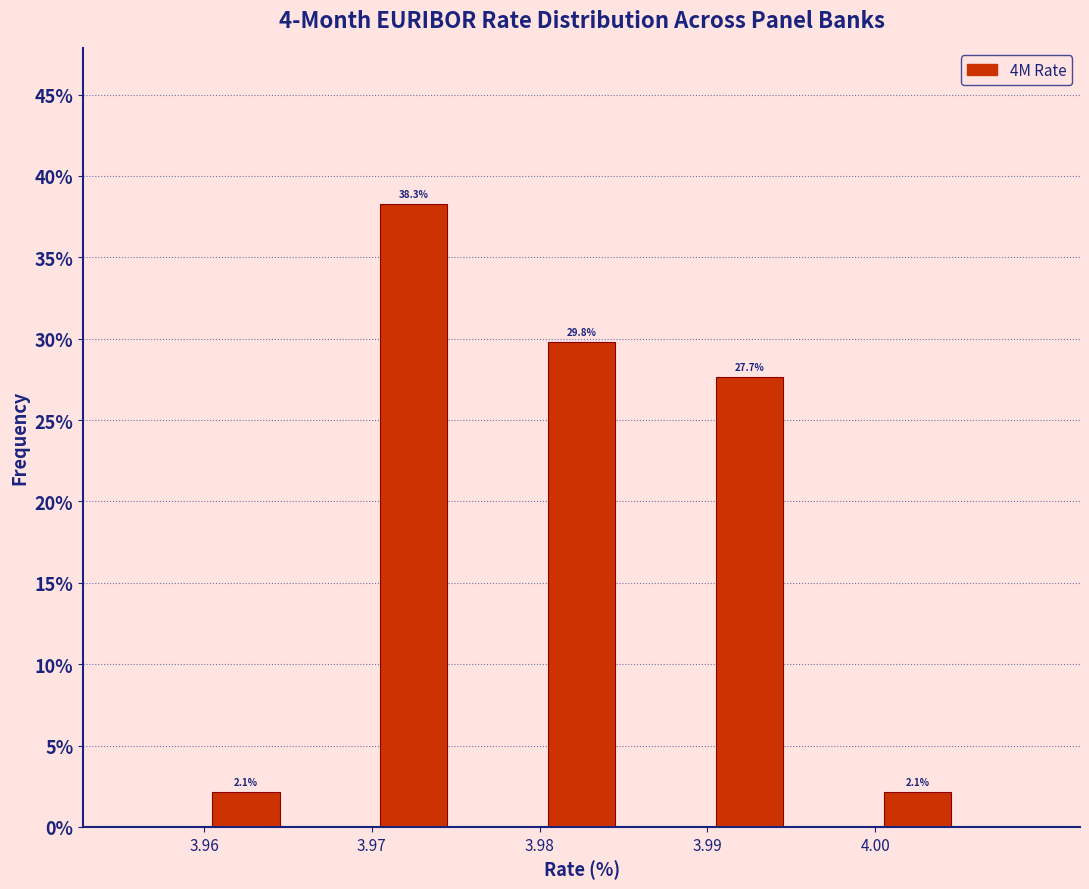

Which range on the x-axis has the tallest bar?

3.970 to 3.975